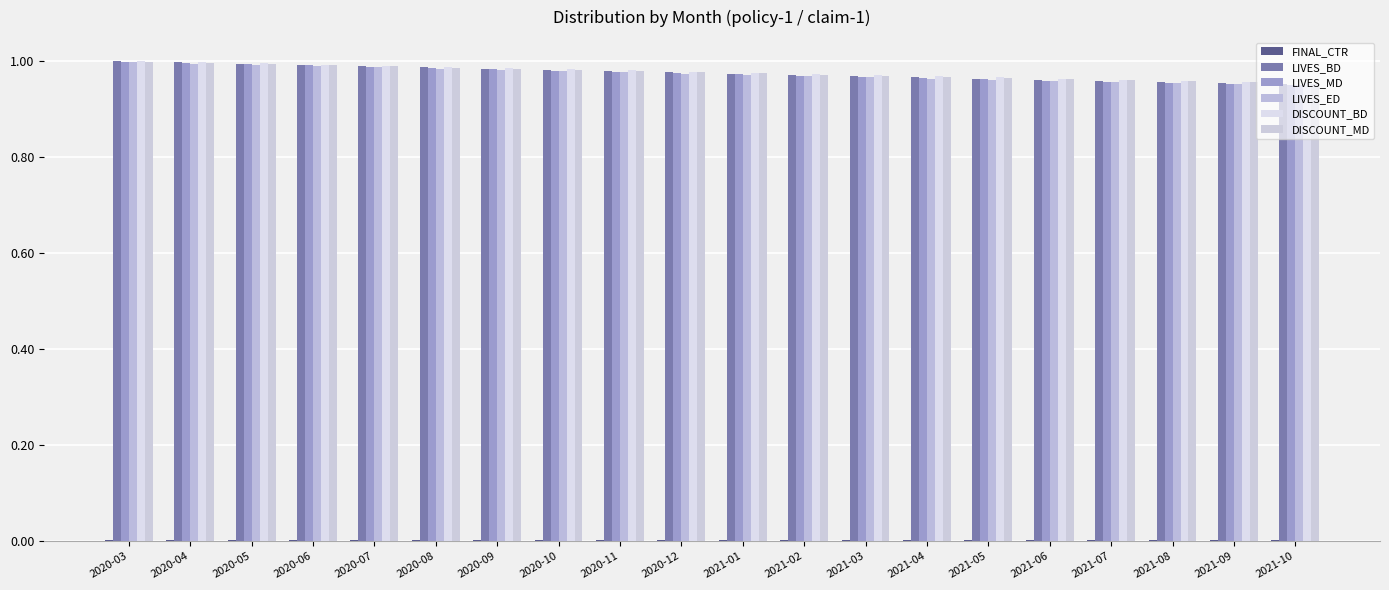

Does the chart contain stacked bars?

No